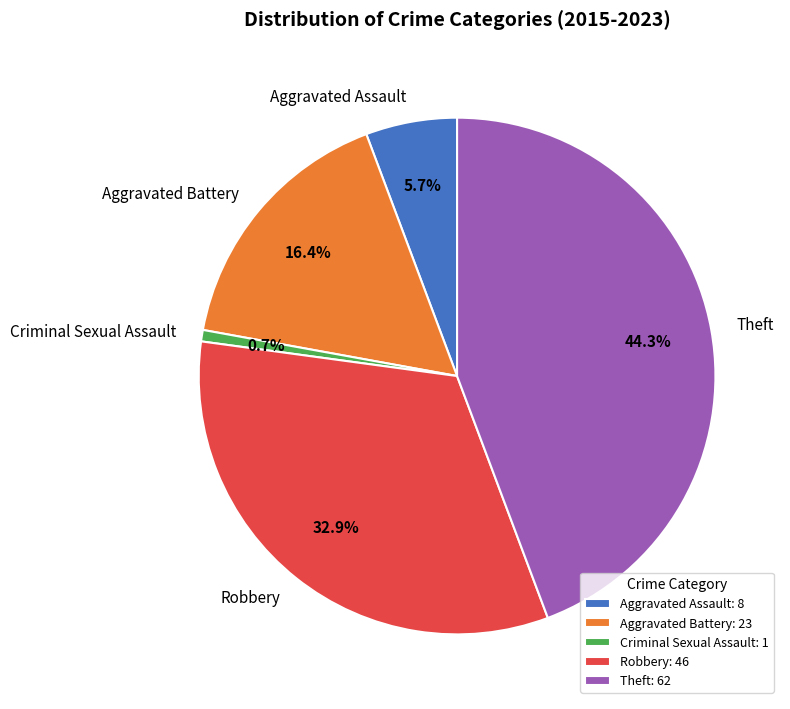

How many segments does this pie chart have?

5